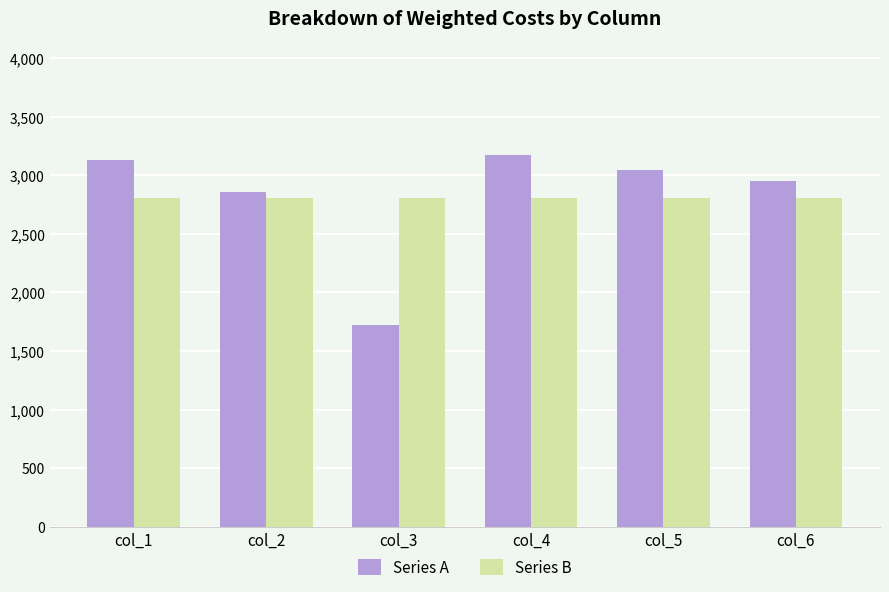

Is the value of Series B at col_5 greater than the value of Series A at col_4?

No